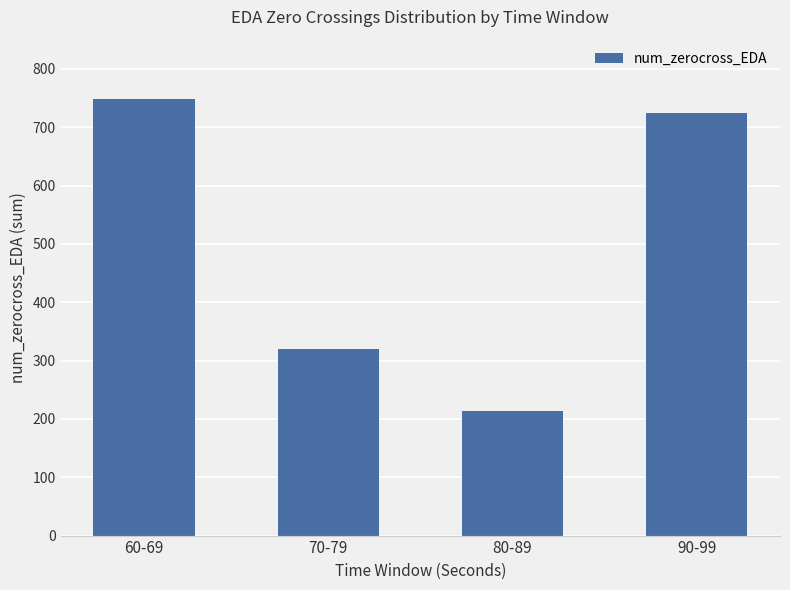

What is the average value?

502